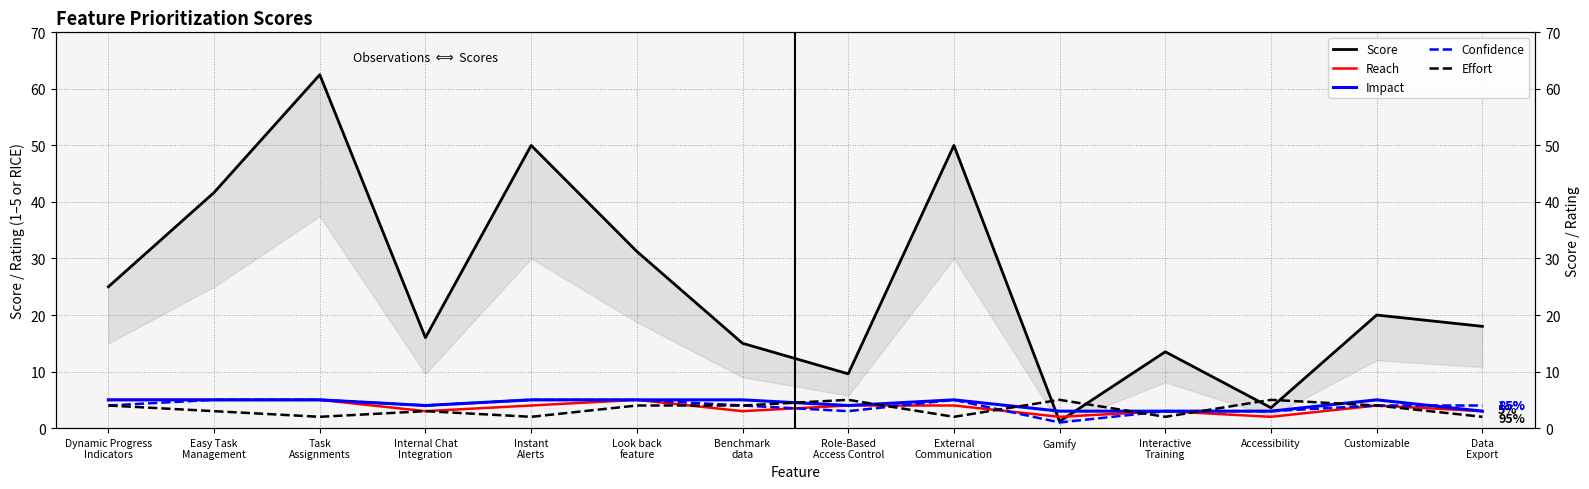

The Confidence series shows 3.0 at Interactive
Training. True or false?

True